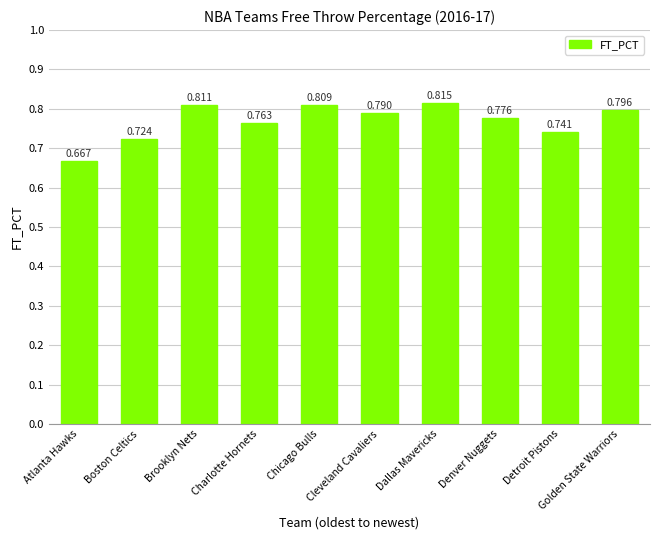

Which has a higher value, Cleveland Cavaliers or Golden State Warriors?

Golden State Warriors